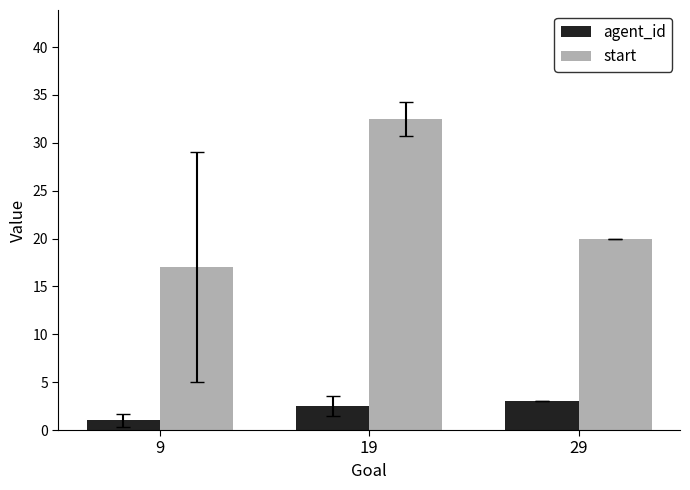

What is the difference between the highest and lowest values at 19?

30.0